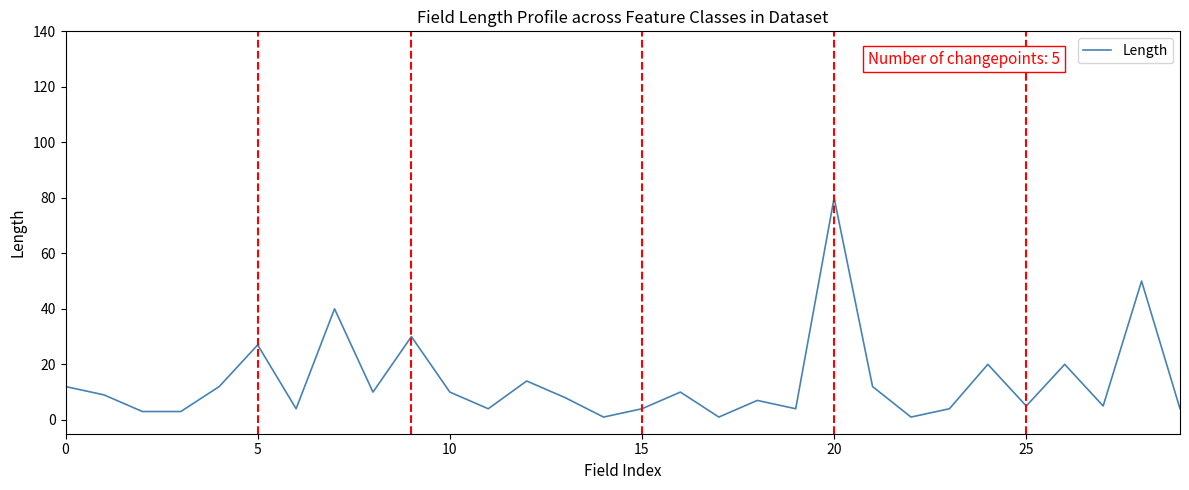

What is the average value?

14